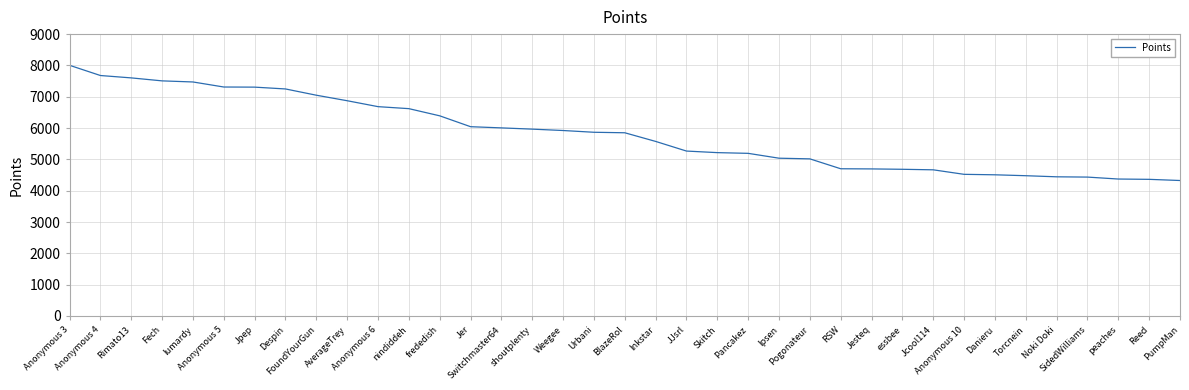

What is the ratio of the value at Weegee to the value at Anonymous 6?

0.9